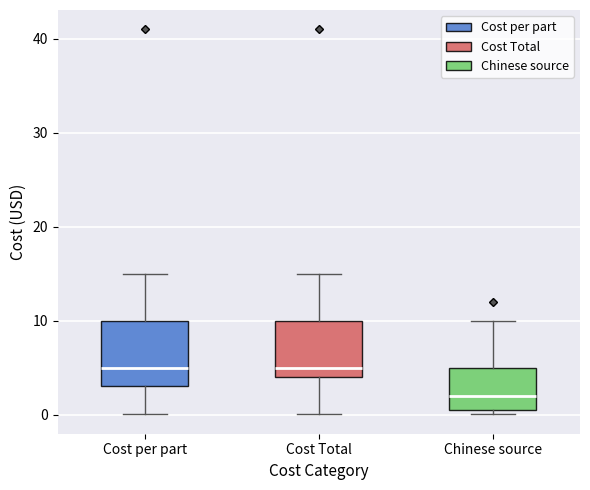

Which box has the lowest median line?

Chinese source